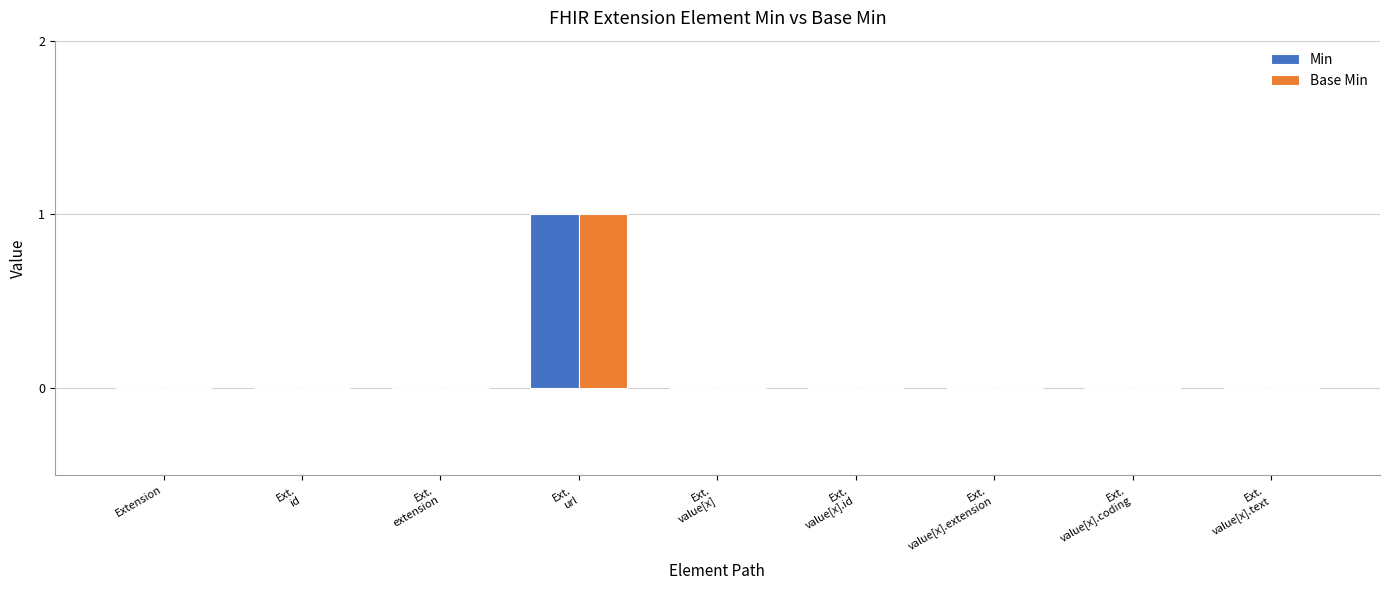

What is the sum of all Base Min values?

1